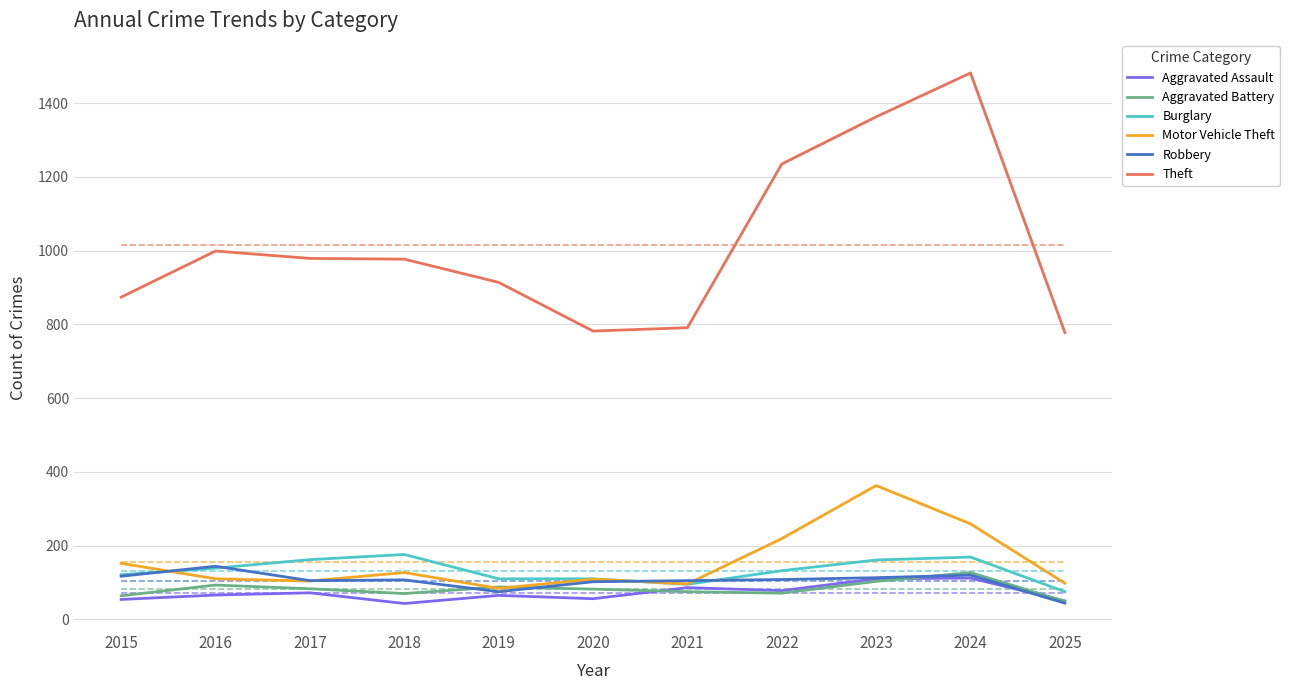

What is the lowest value of the Robbery series?

44